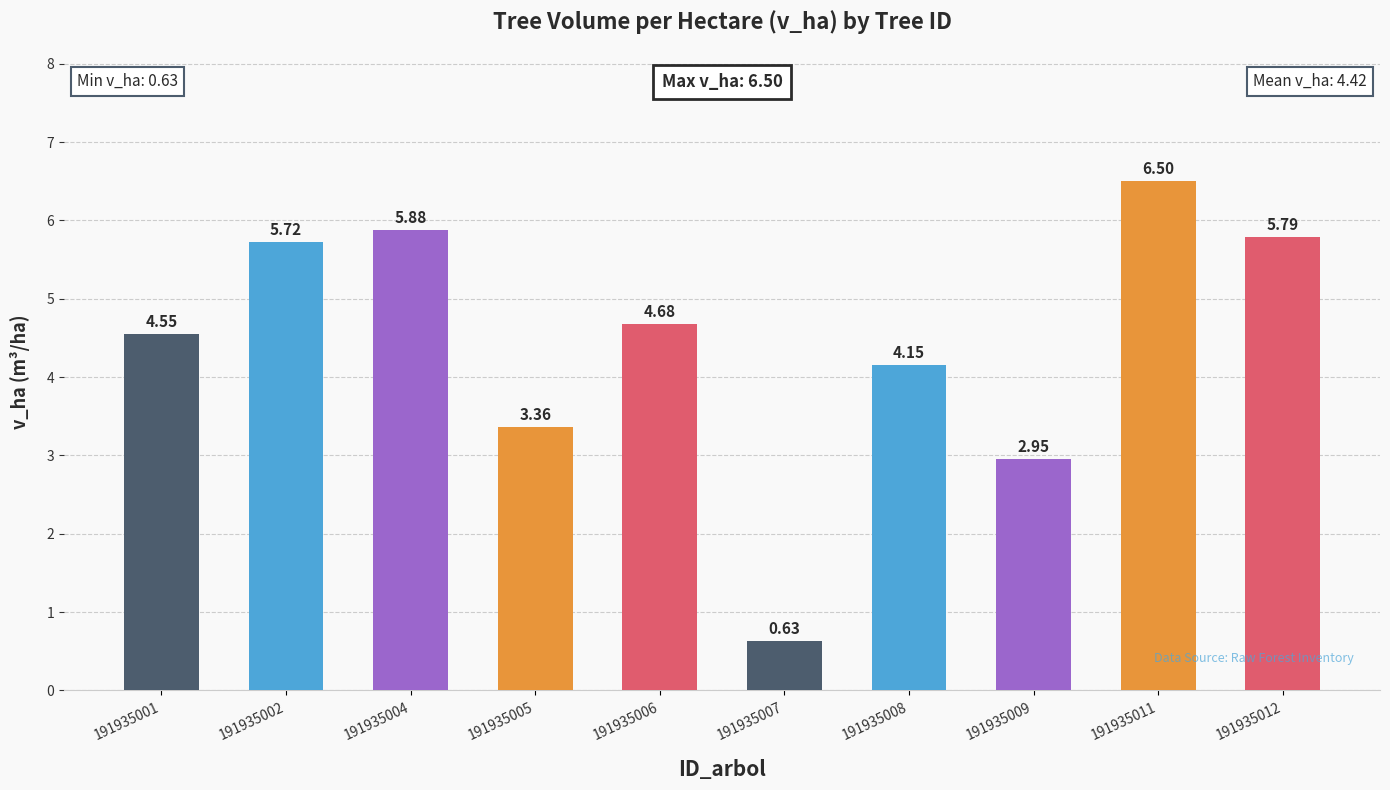

How many categories are shown in the chart?

10